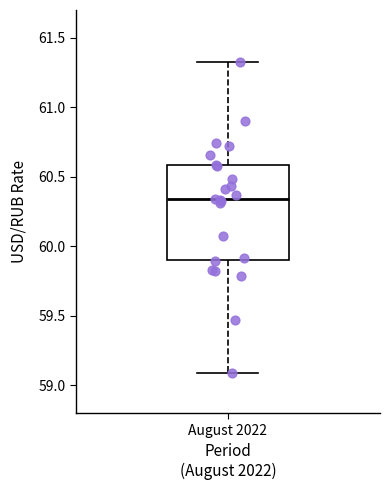

Read this box plot against the y-axis: the position of the median line, the range covered by the box, and the ends of both whiskers. The values are not printed on the chart, so give them approximately, as read against the axis.

median 60.35, box 59.90 to 60.60, whiskers 59.10 to 61.35